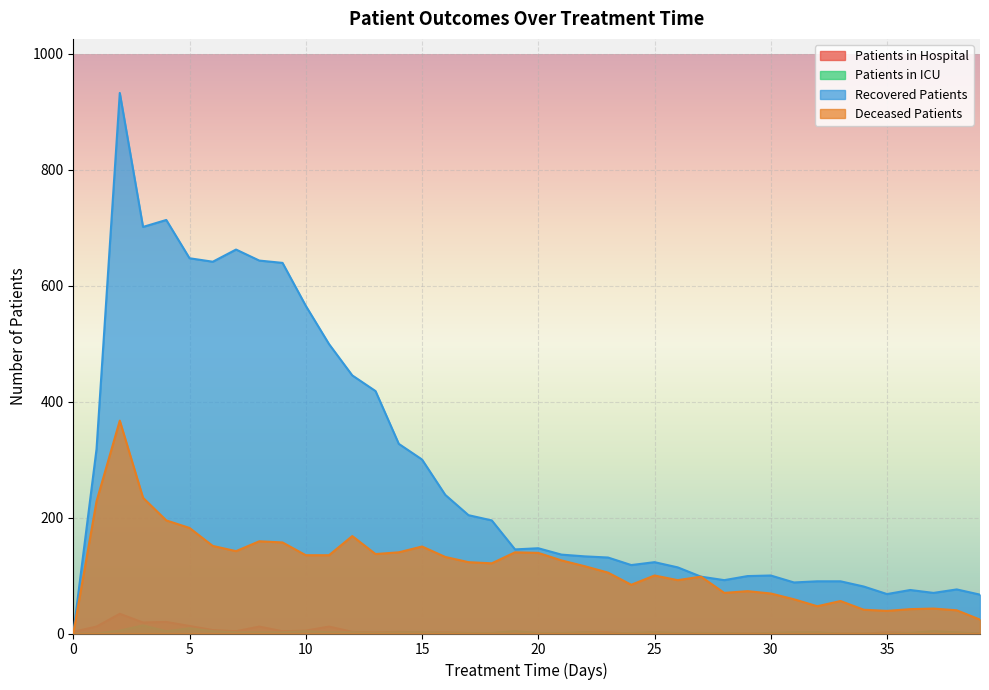

Is it true that deceased_patients equals 157 at 9?

True